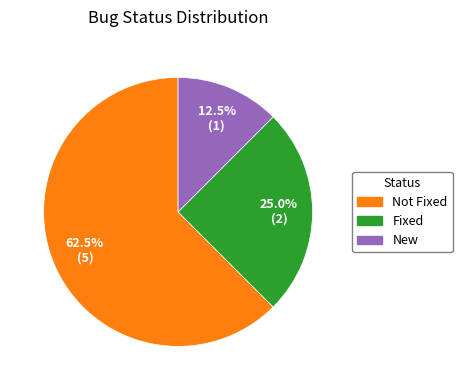

What is the ratio of the value at New to the value at Fixed?

0.5